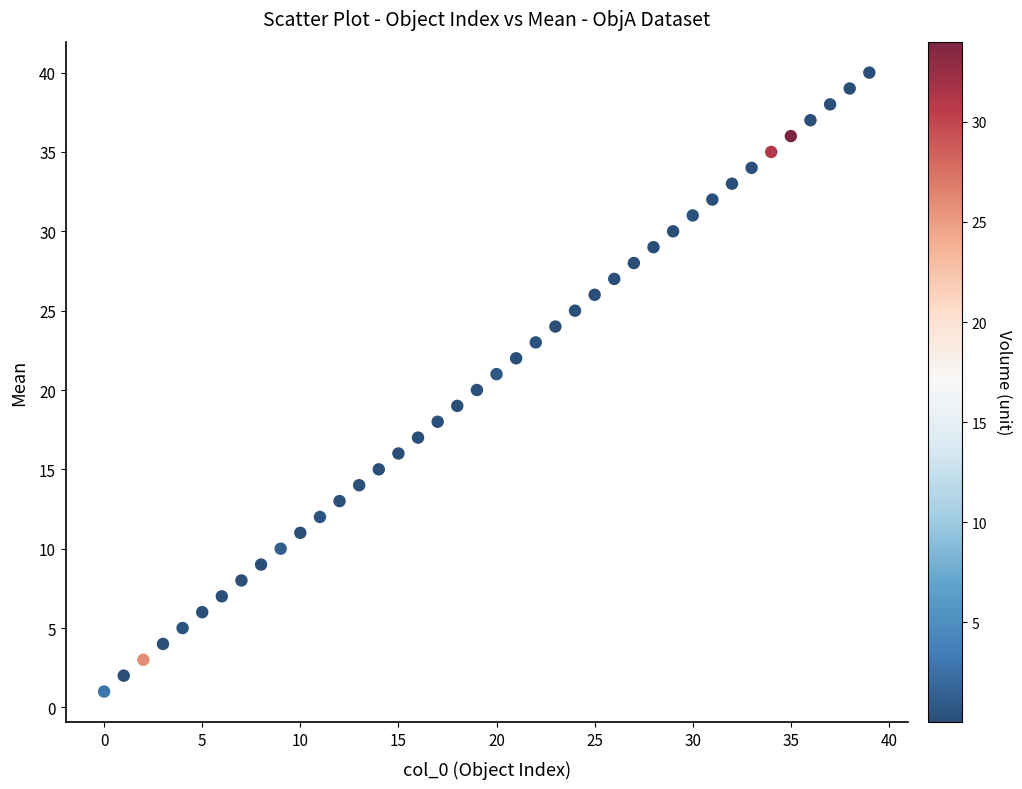

What is the range of Y values (max minus min)?

39